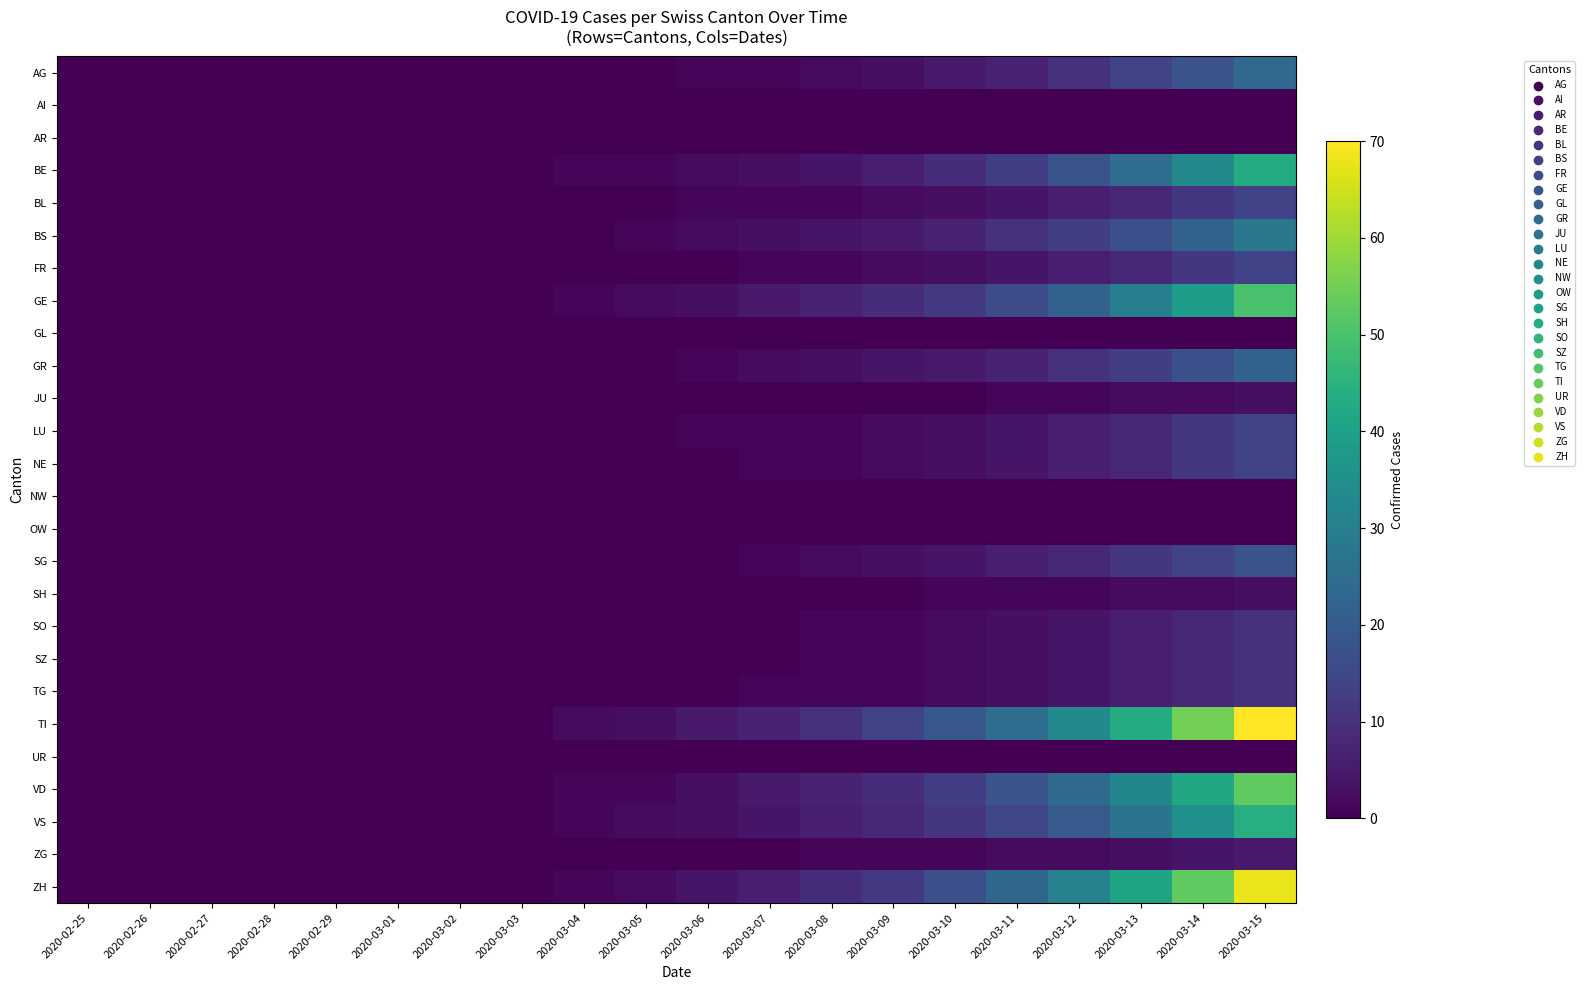

Which has a higher value, 2020-03-01 or 2020-02-25?

2020-03-01